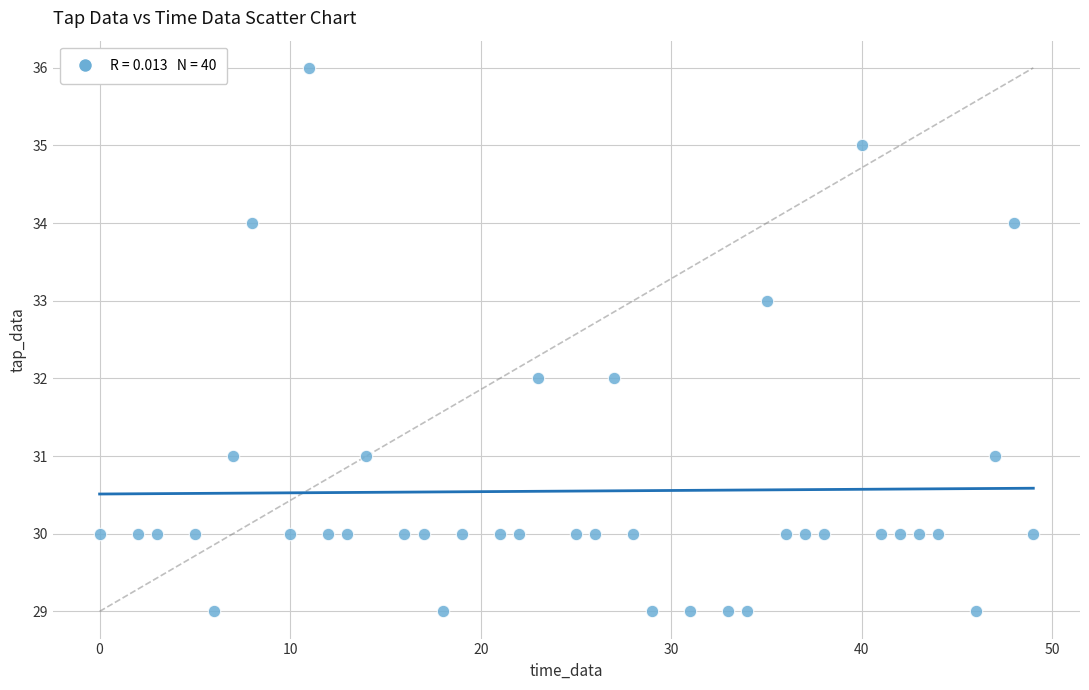

What is the range of Y values (max minus min)?

7